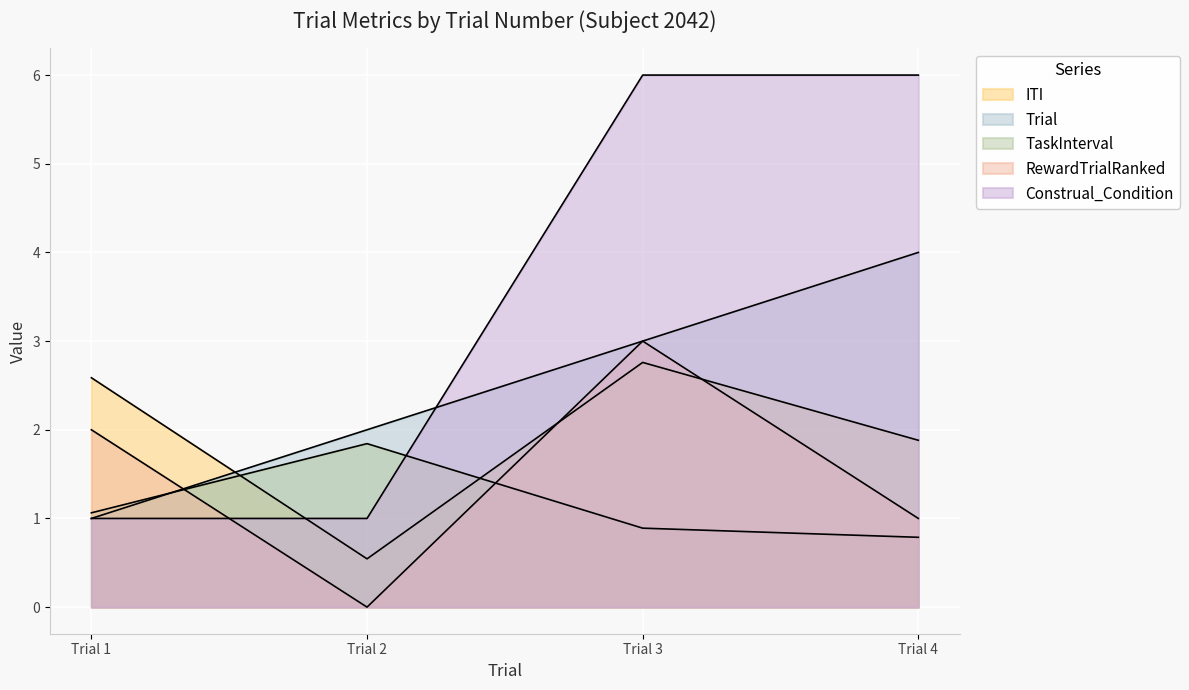

What is the difference between the highest and lowest values at Trial 1?

1.6